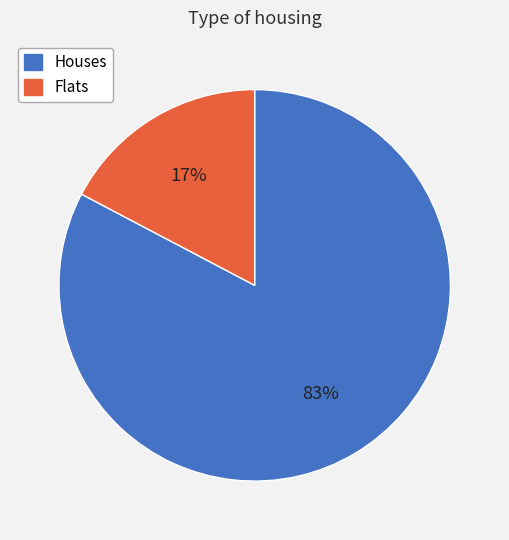

Which slice represents more than half of the pie?

Houses